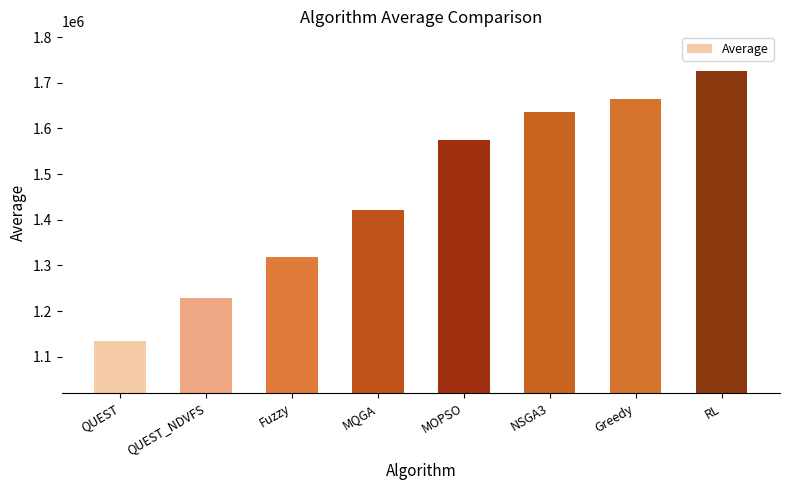

How many data points are less than 1575429?

4